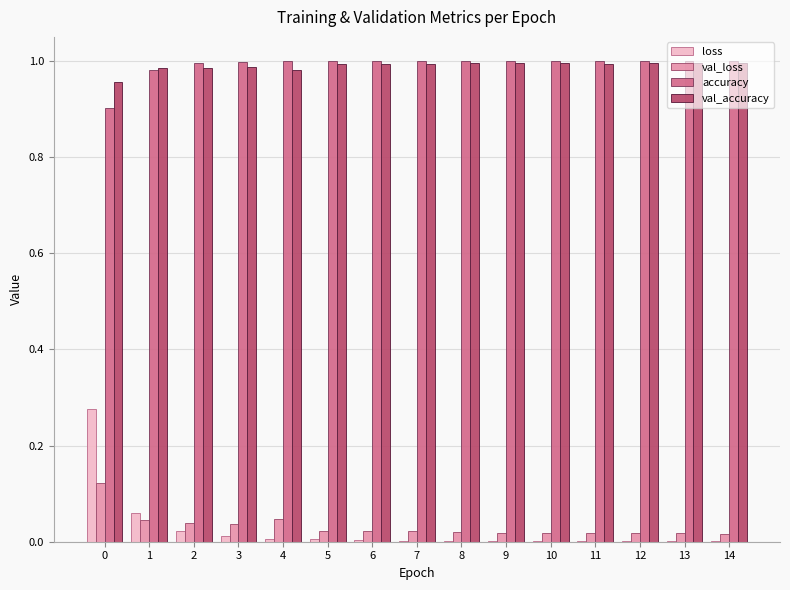

True or false: accuracy has a value of 0.5 at 2.

False